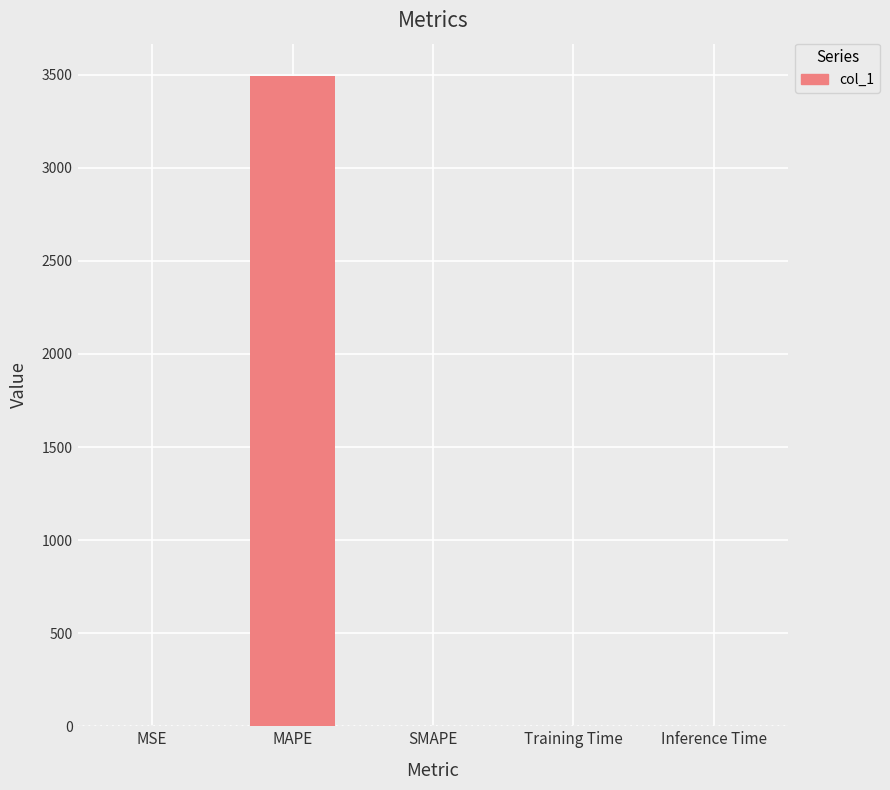

What is the change in value from MAPE to SMAPE?

-3492.6